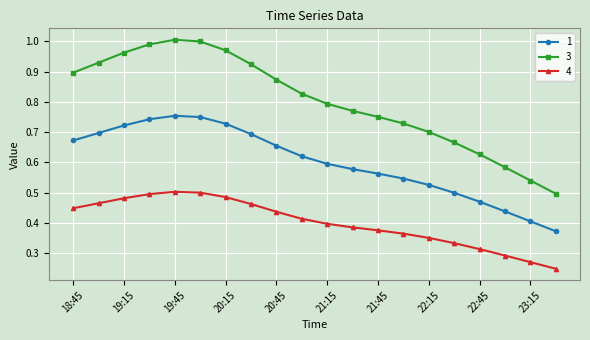

Rank the series by their average value, from lowest to highest.

4, 1, 3